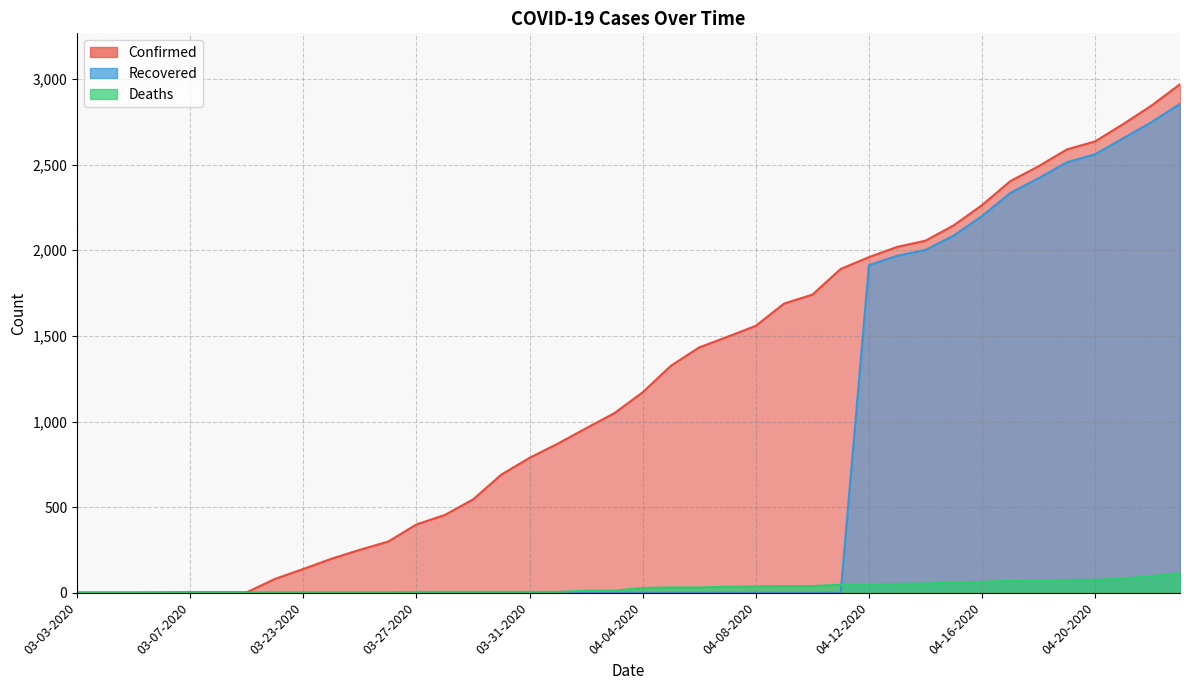

Between which two adjacent categories do Recovered and Deaths first intersect?

03-09-2020 and 03-22-2020